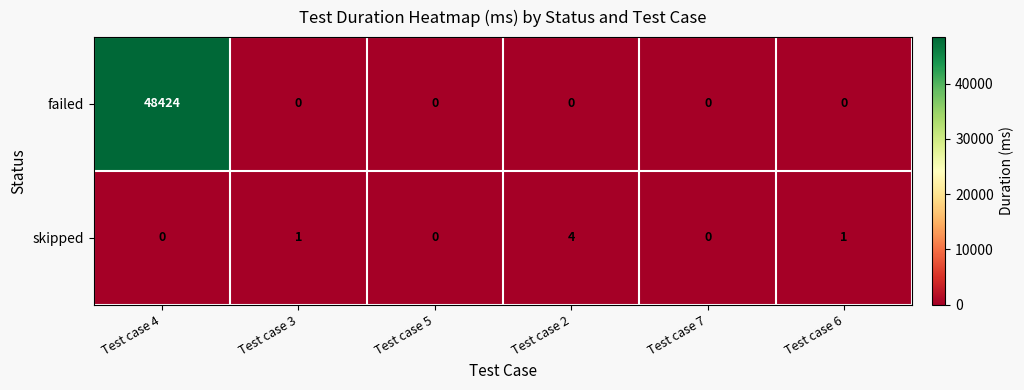

Reading left to right, extract all data points from this chart.

failed: Test case 4=48424	Test case 3=0	Test case 5=0	Test case 2=0	Test case 7=0	Test case 6=0
skipped: Test case 4=0	Test case 3=1	Test case 5=0	Test case 2=4	Test case 7=0	Test case 6=1